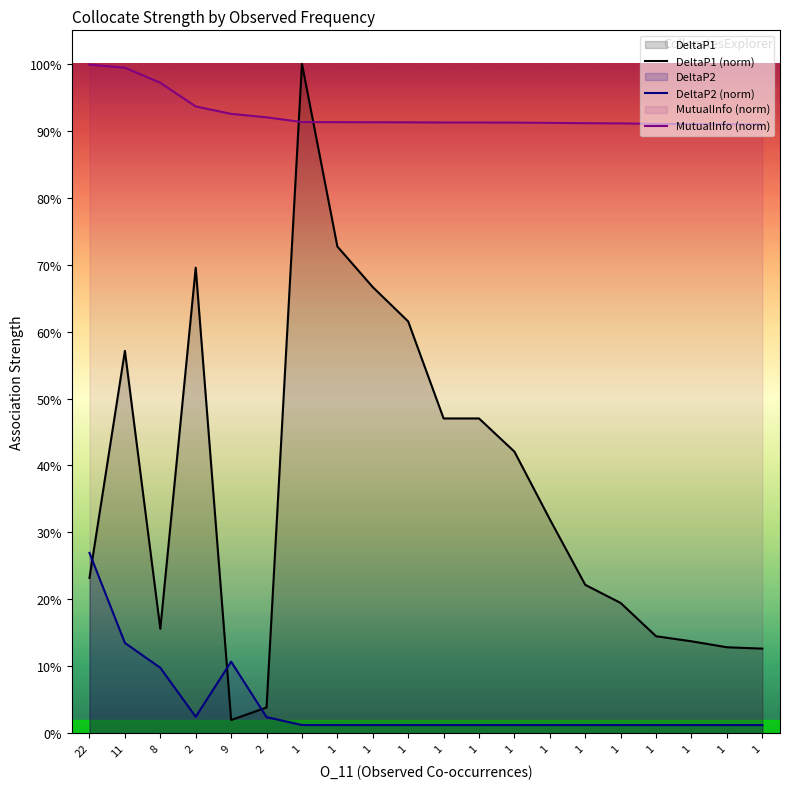

What is the approximate value of MutualInfo (norm) at 22?

1.0